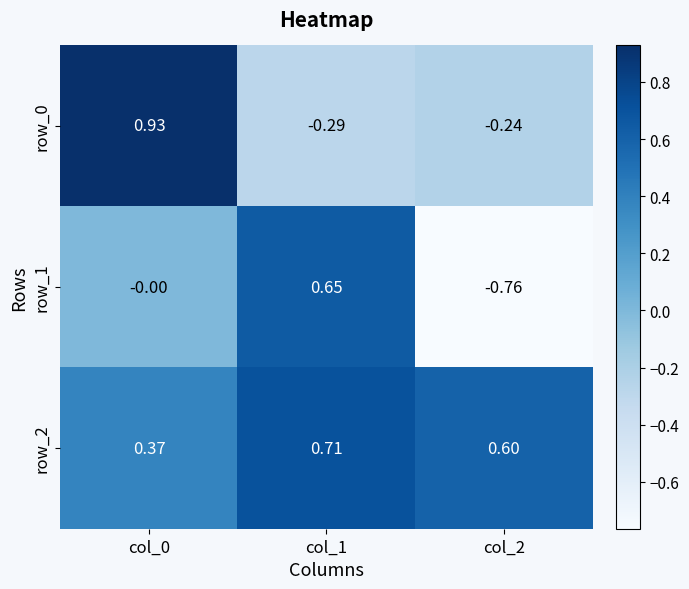

What is the difference between the maximum and minimum values in the row_0 series?

1.2